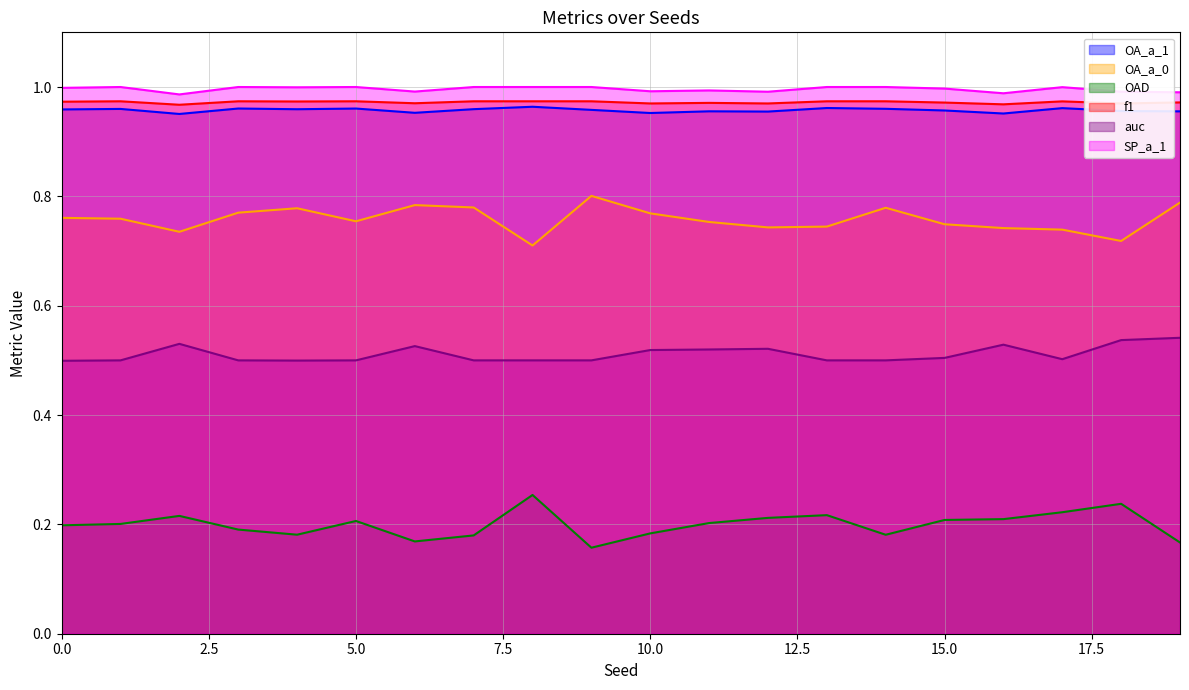

Rank the series by their maximum value, from highest to lowest.

SP_a_1, f1, OA_a_1, OA_a_0, auc, OAD